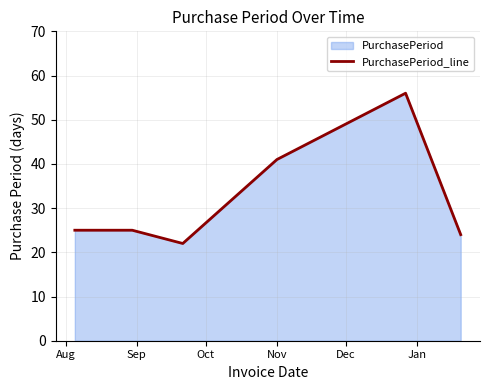

True or false: there are more than 0 points higher than both neighbors.

True